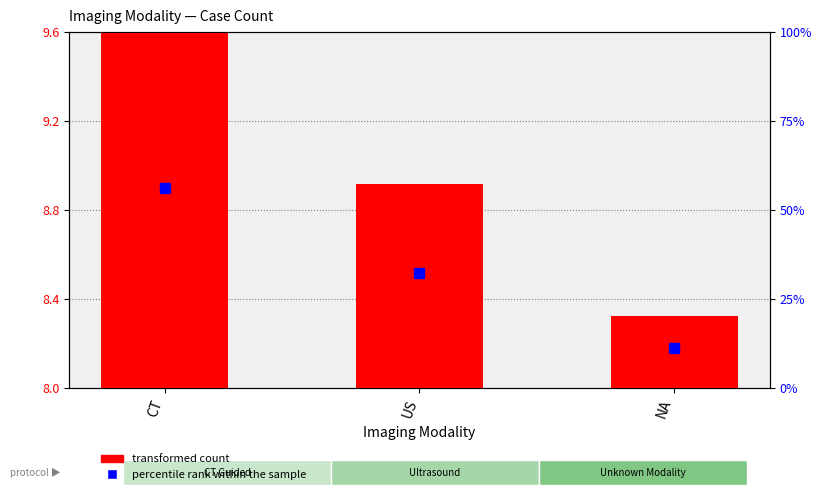

True or false: the data shows 8.9 at US.

True